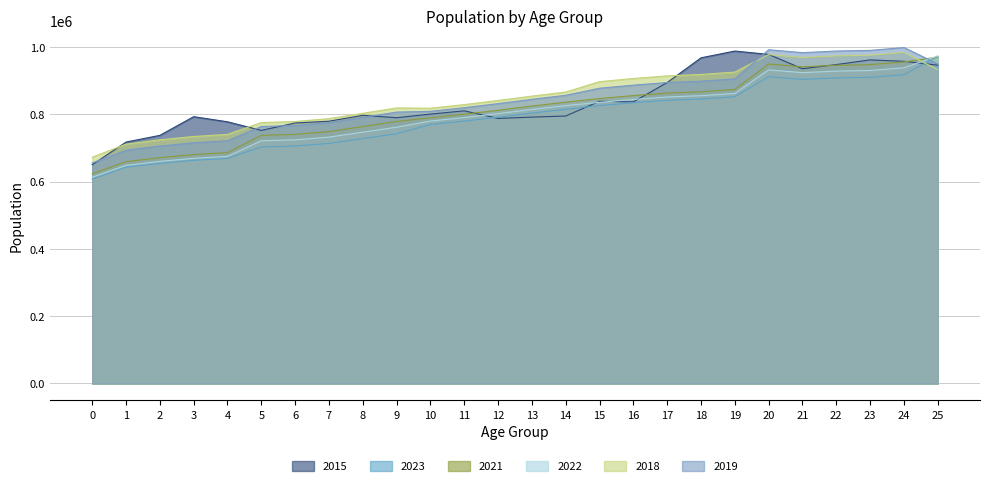

How many intersections are there between 2021 and 2018?

1